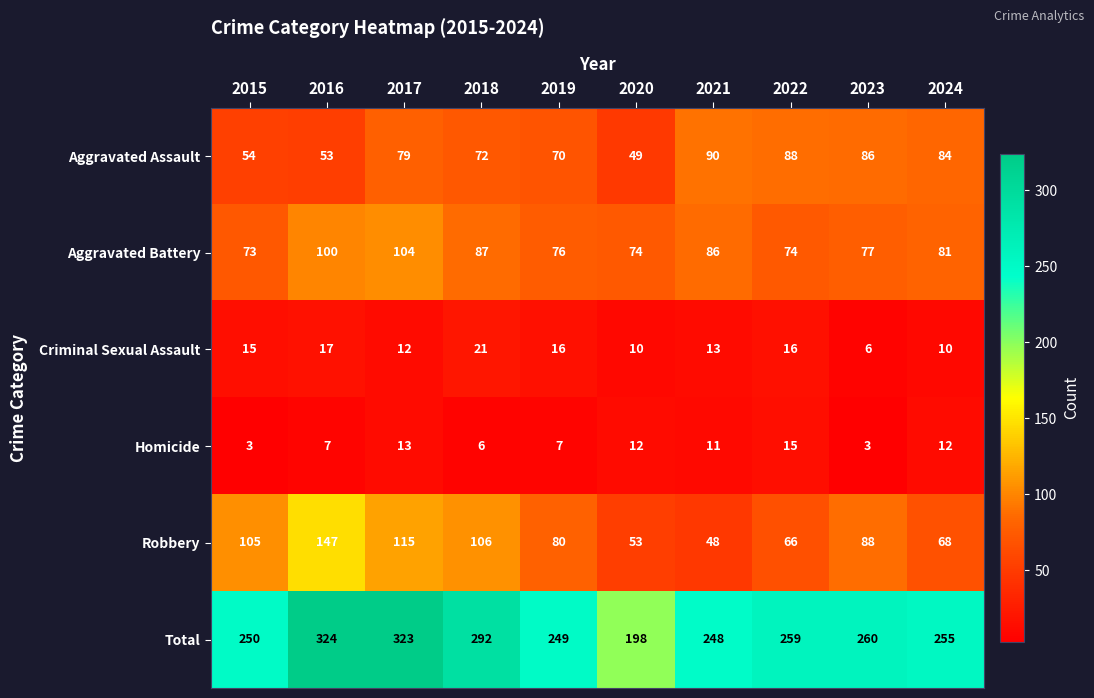

Which series has the largest range (max minus min)?

Total